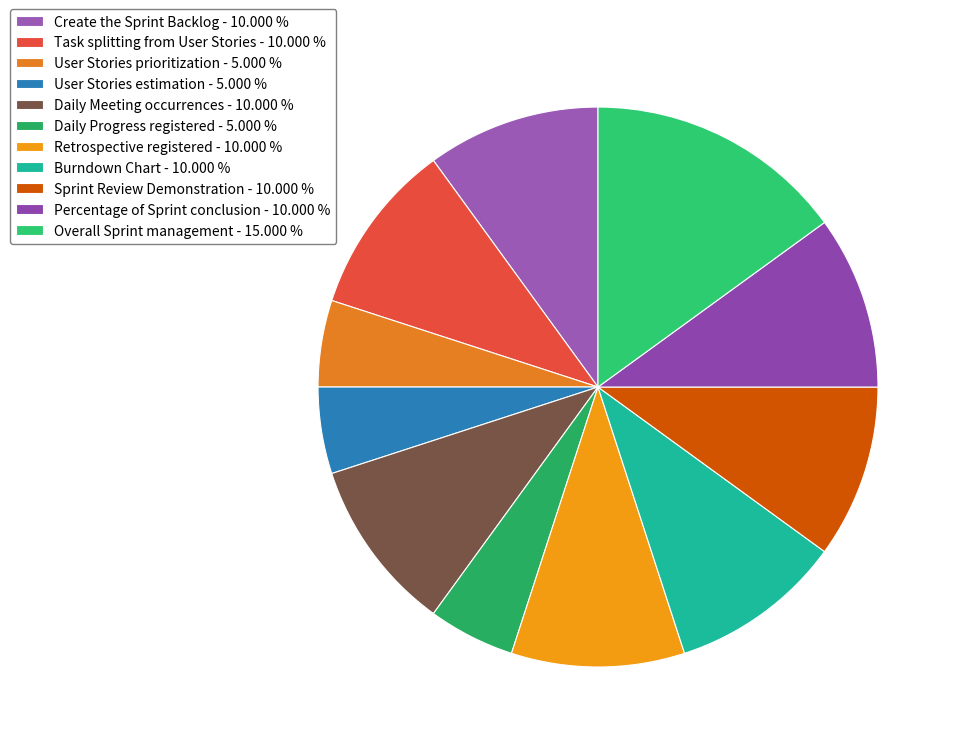

What is the change in value from User Stories prioritization to Retrospective registered?

+0.1